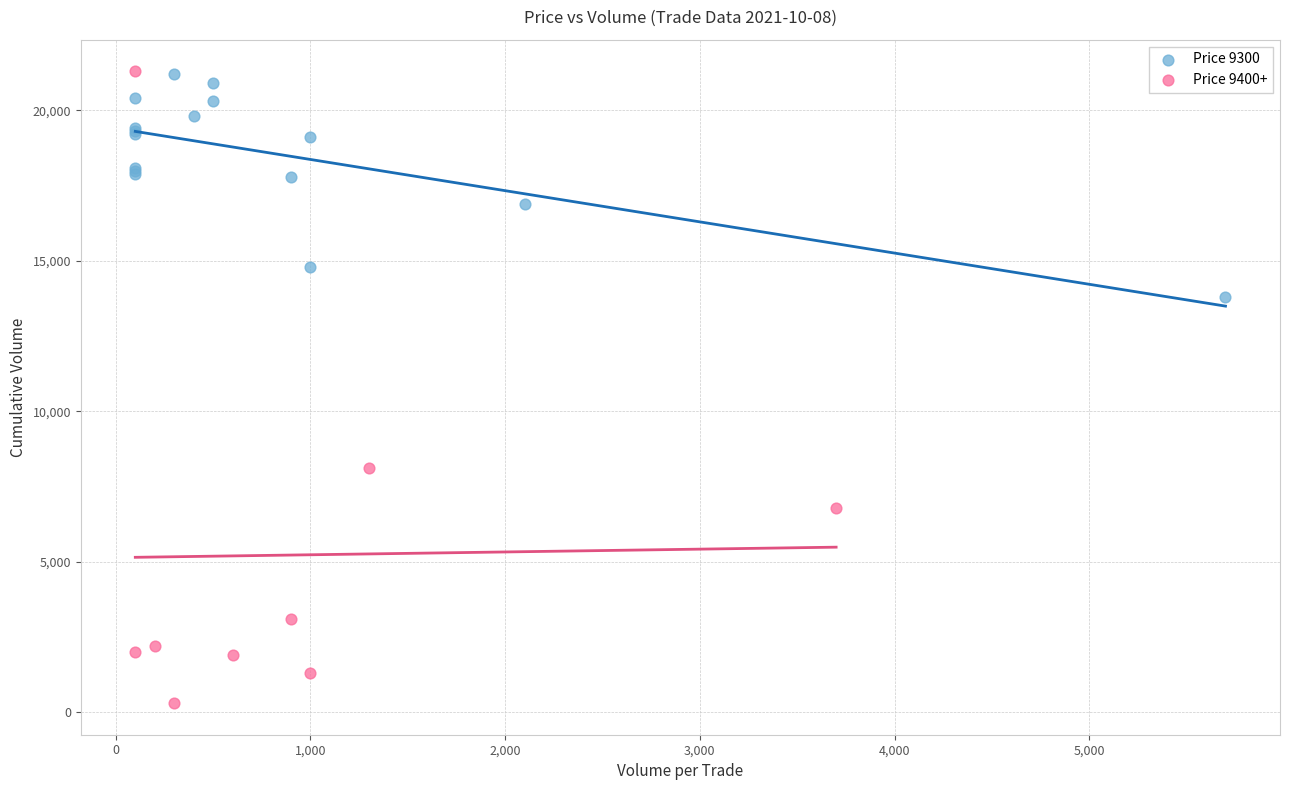

Which series contains the lowest Y value?

Price 9400+